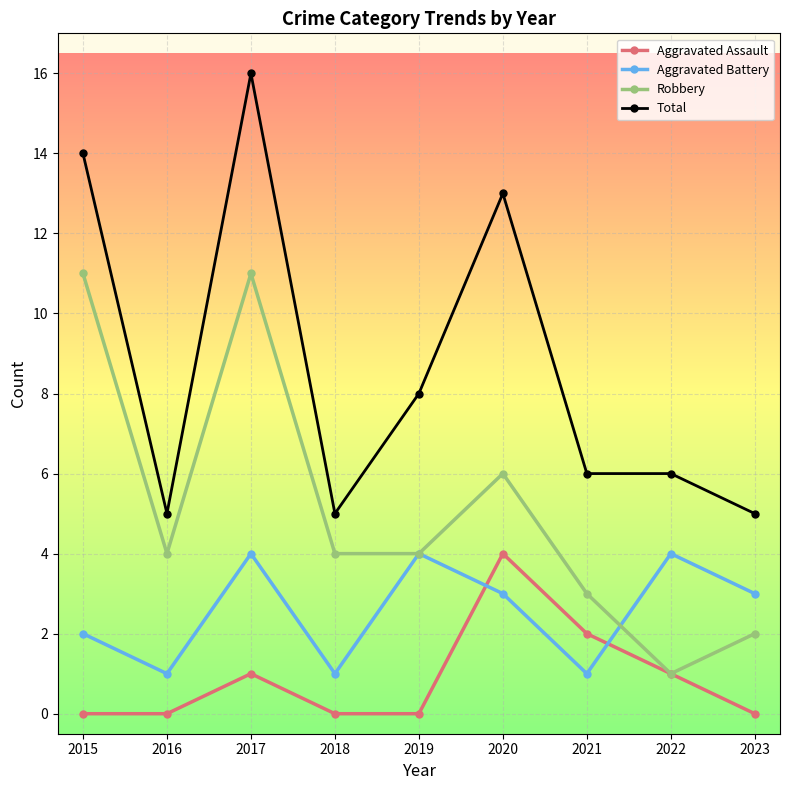

Which label corresponds to the largest value in the chart?

2017